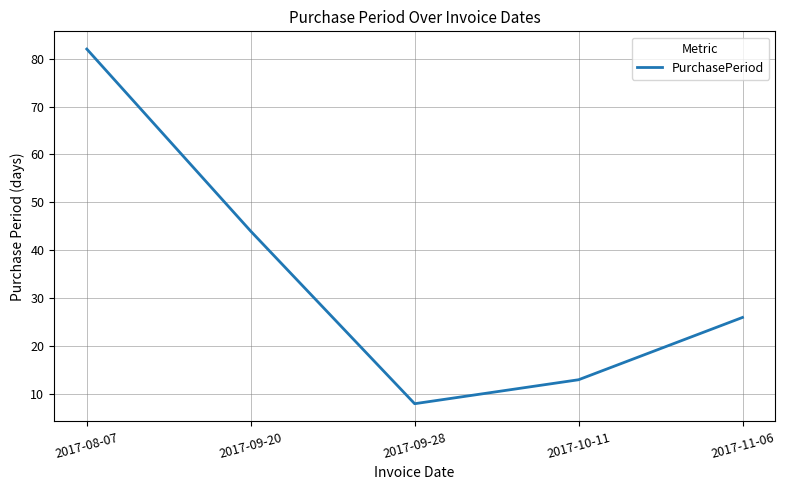

At which category does the data reach its first local valley?

2017-09-28